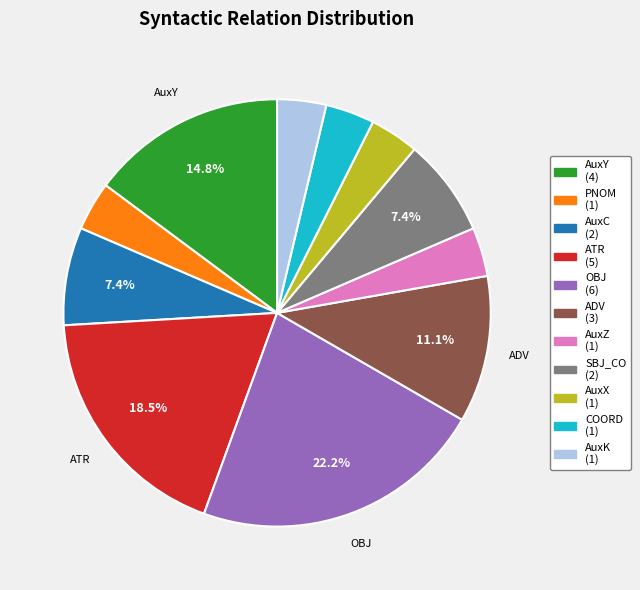

Does SBJ_CO represent more than half of the total?

No